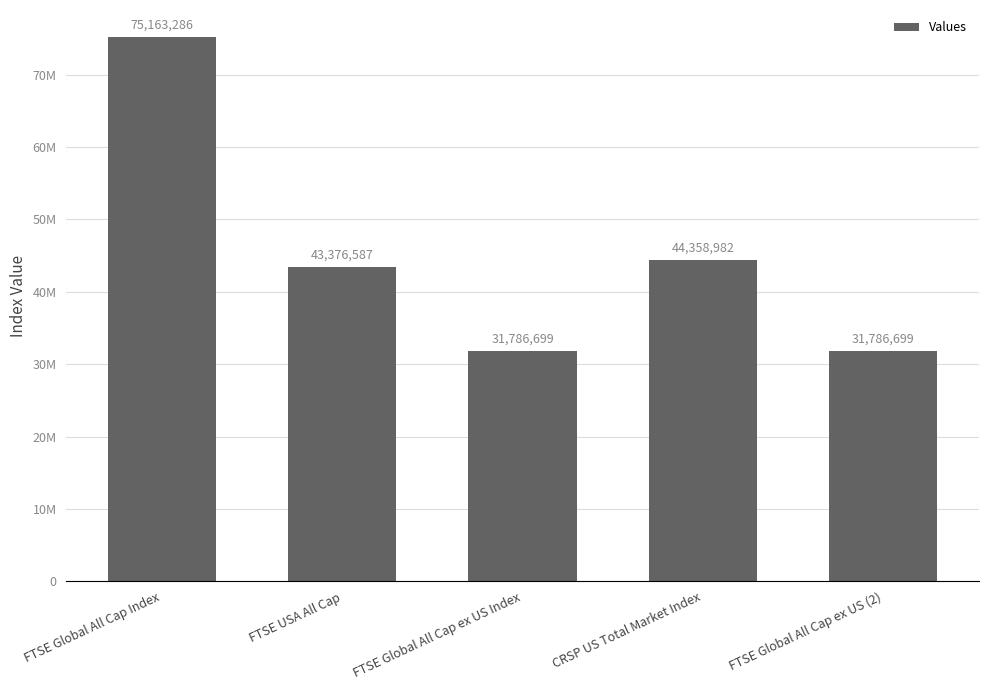

How many data points does each series have?

5